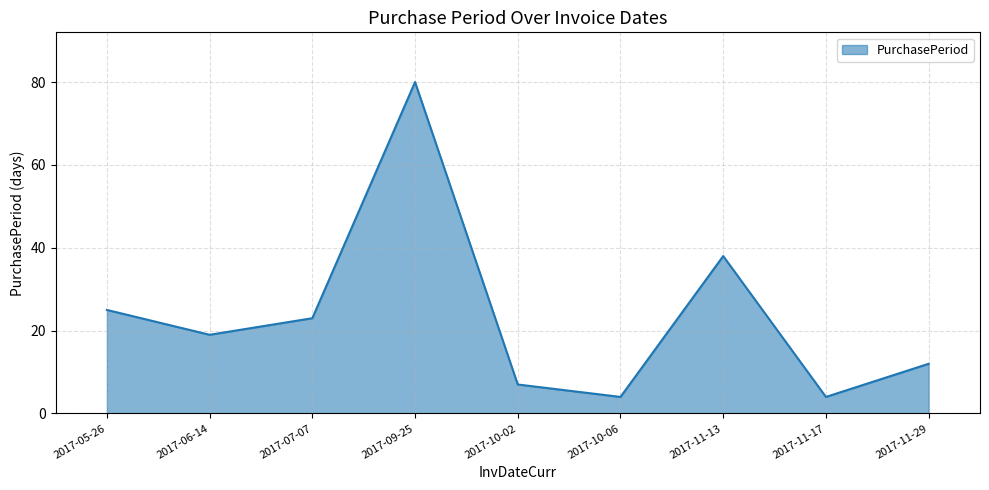

The value at 2017-05-26 is 25. True or false?

True